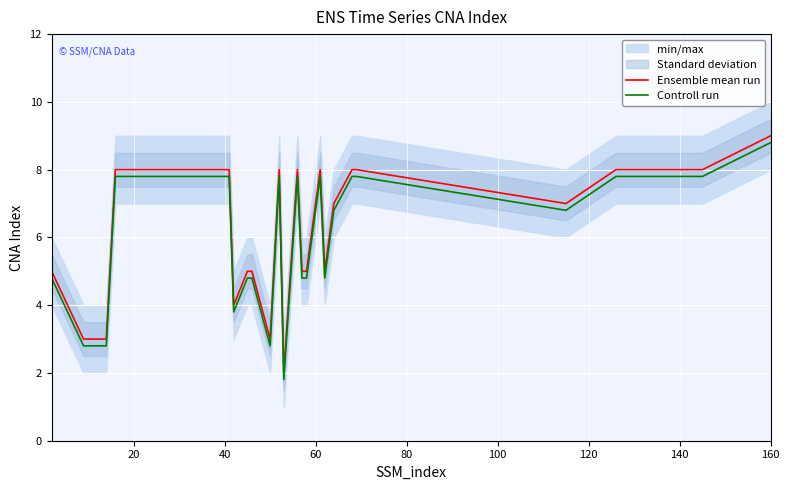

How many values in the Controll run series are below 7?

17